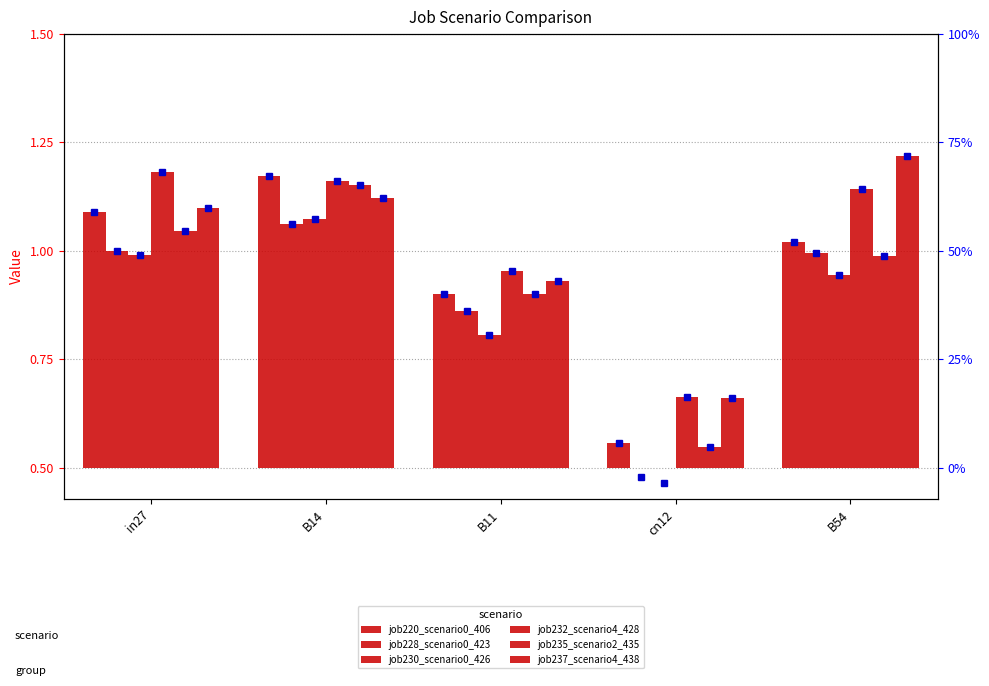

Reading left to right, transcribe all the data shown in this chart.

job220_scenario0_406: 0.6	0.7	0.4	0.1	0.5
job228_scenario0_423: 0.5	0.6	0.4	0.0	0.5
job230_scenario0_426: 0.5	0.6	0.3	0.0	0.4
job232_scenario4_428: 0.7	0.7	0.5	0.2	0.6
job235_scenario2_435: 0.5	0.7	0.4	0.0	0.5
job237_scenario4_438: 0.6	0.6	0.4	0.2	0.7